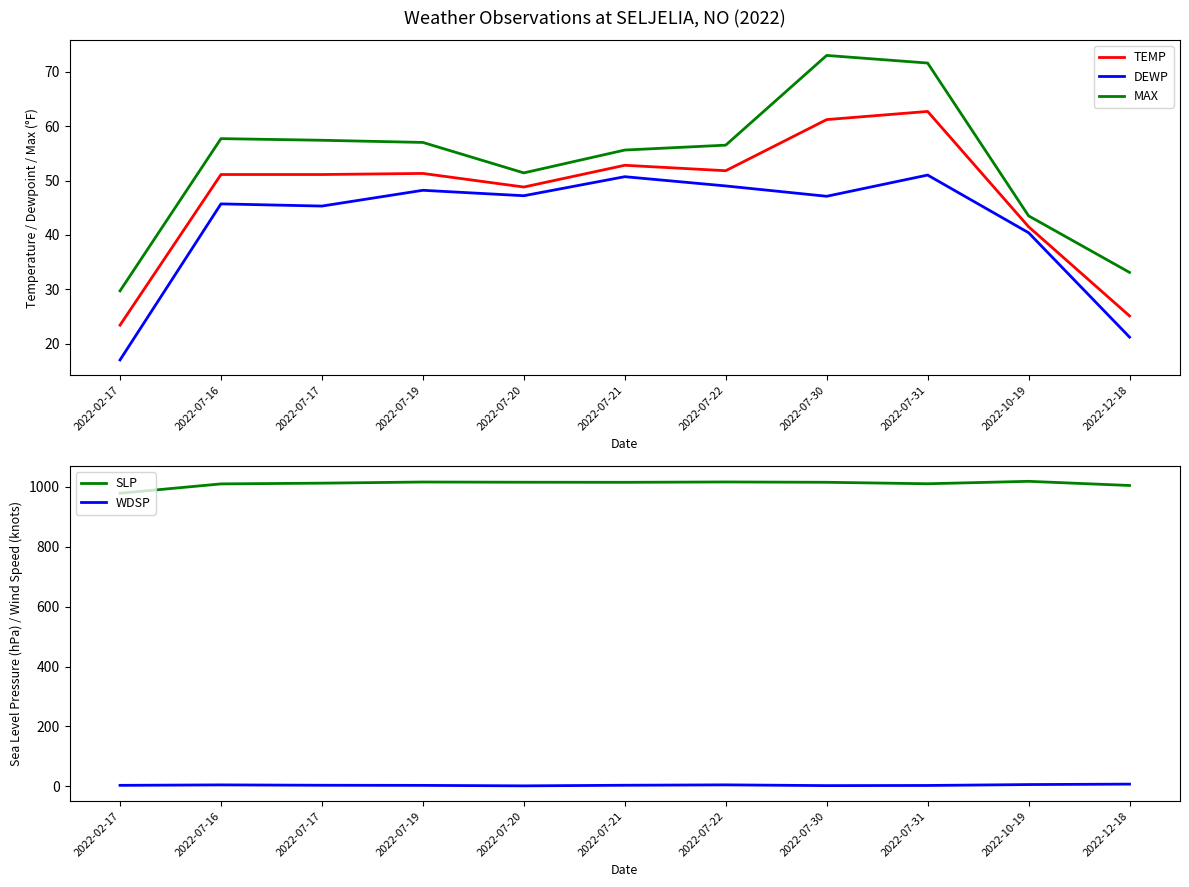

What is the total value across all series at 2022-07-17?

1169.9